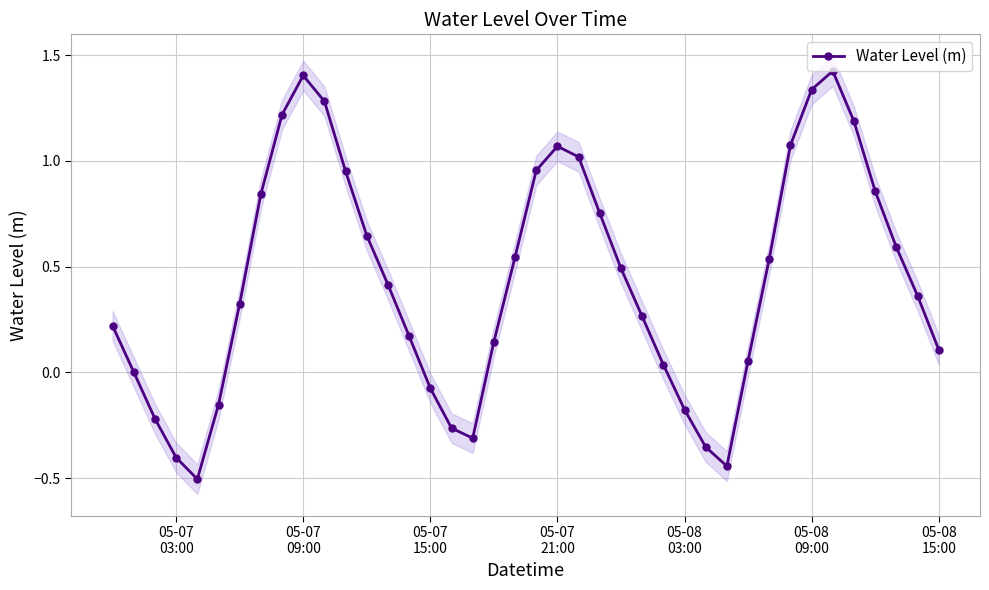

How many interior local valleys does the Water Level (m) series have?

3